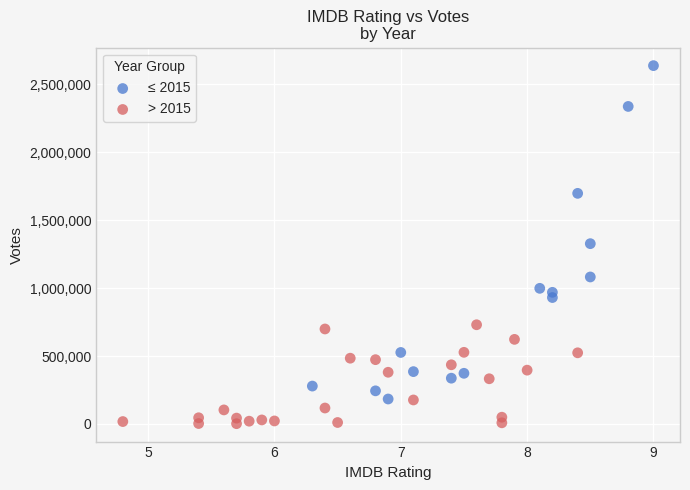

Which series reaches the minimum Y coordinate?

> 2015